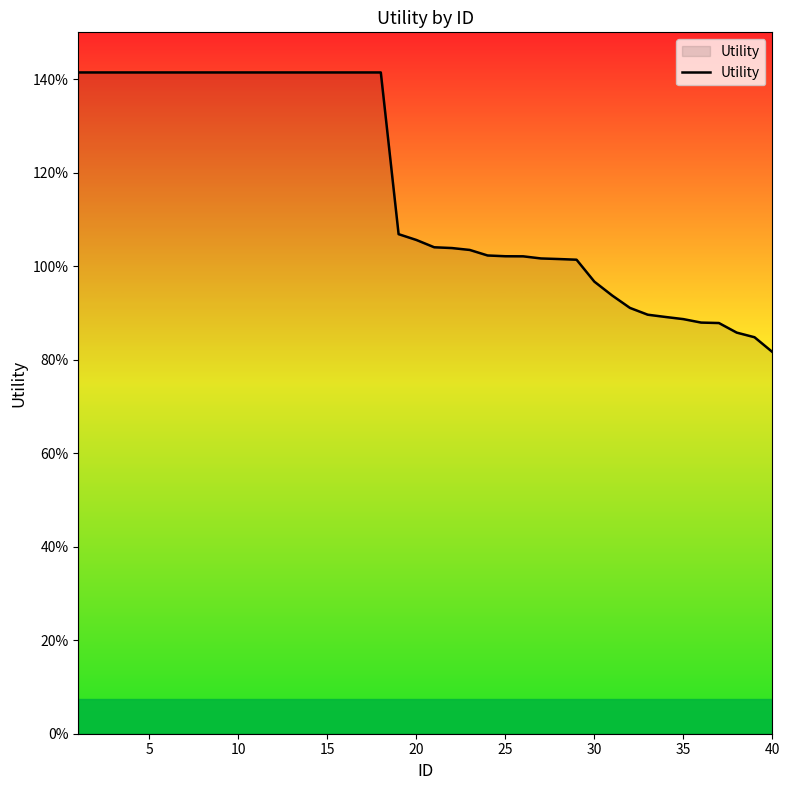

What is the average value?

1.2